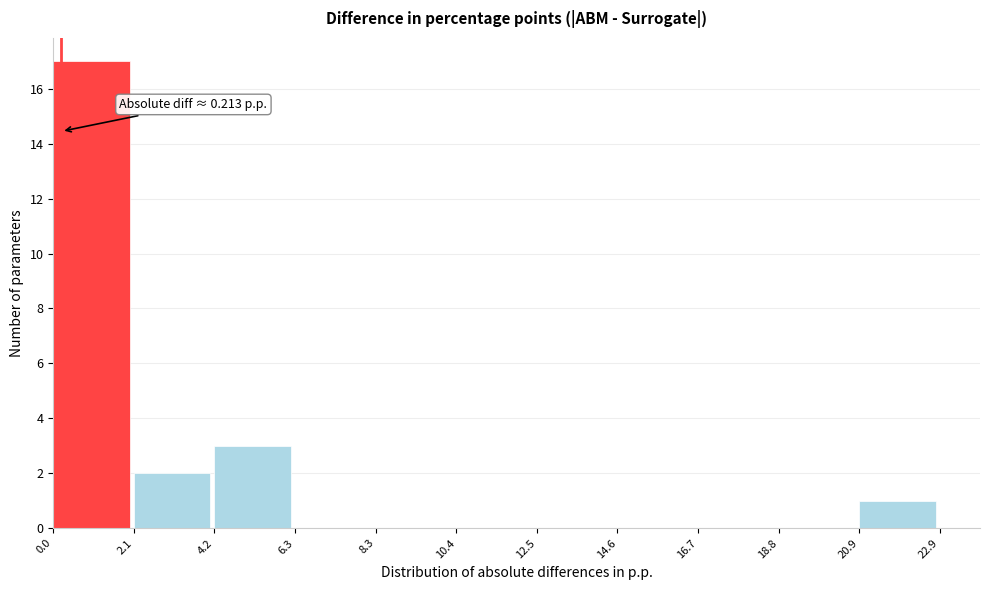

Over which range of the x-axis is the bar tallest?

0.0 to 2.1